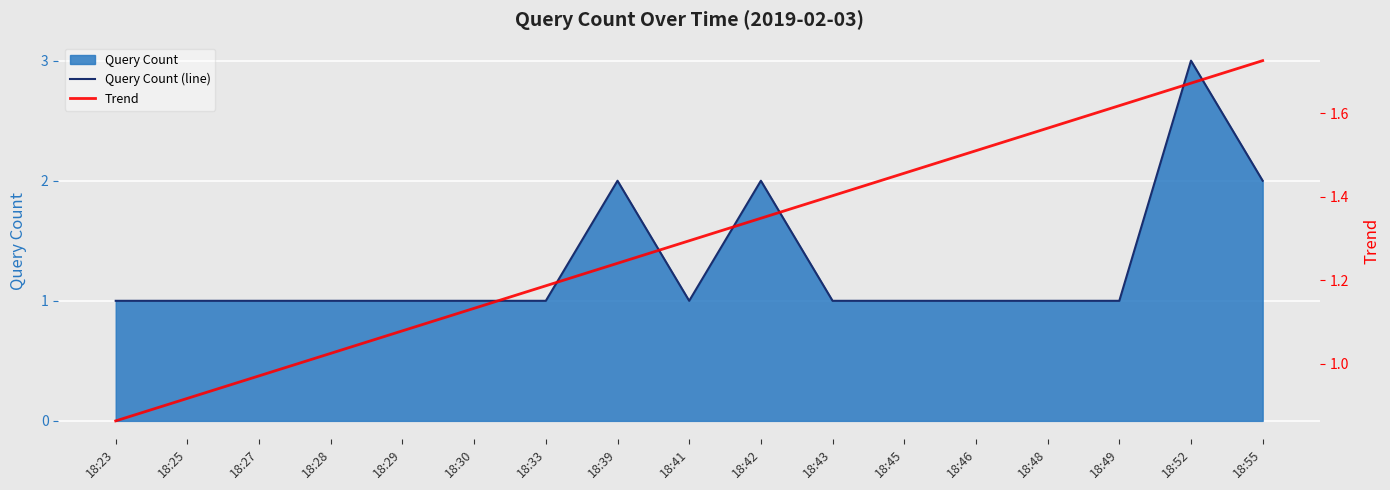

At which category is the sum across all series the highest?

18:52